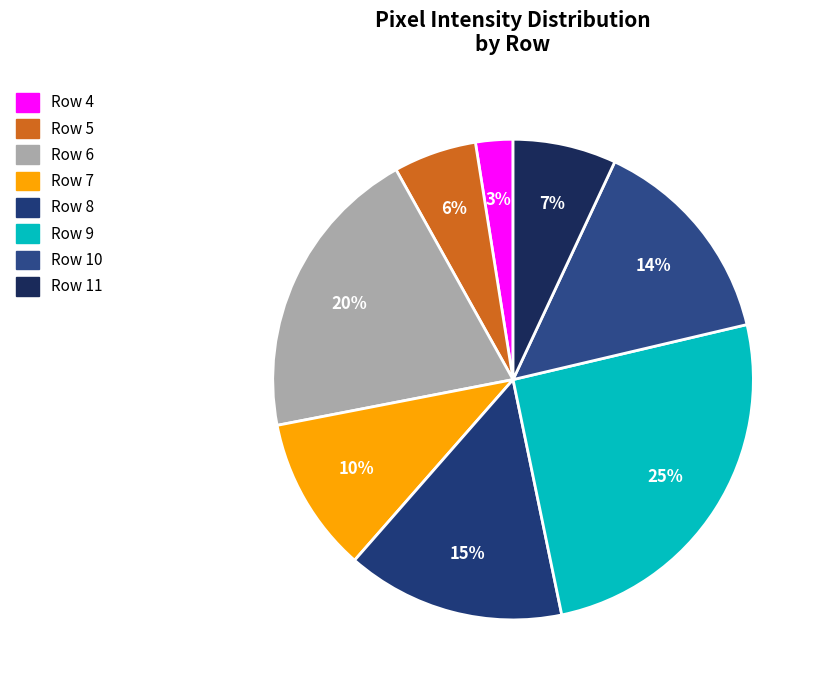

Is it true that Row 6 is 31% of the pie?

False